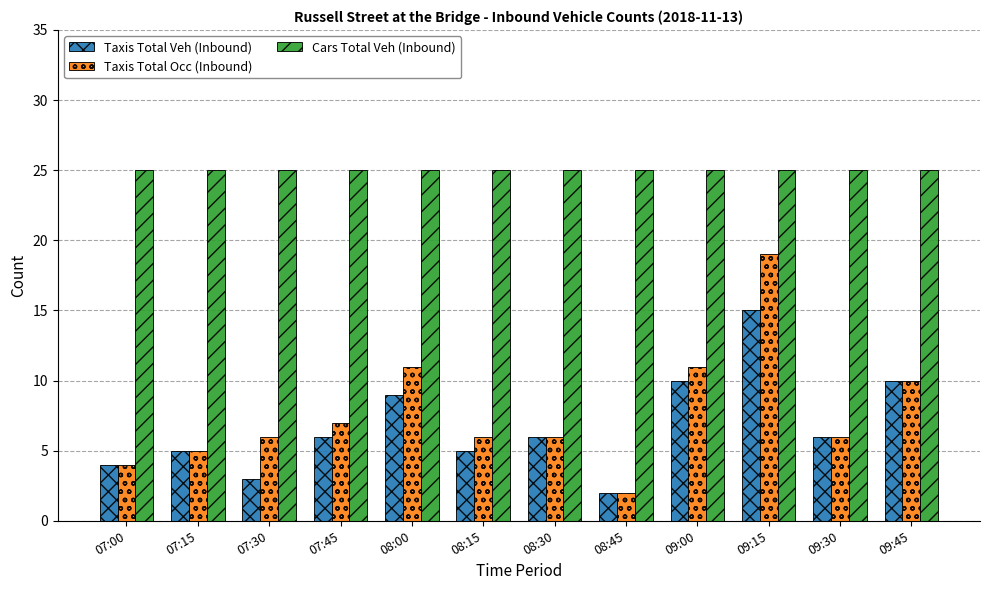

At how many categories does at least one series exceed 6?

12